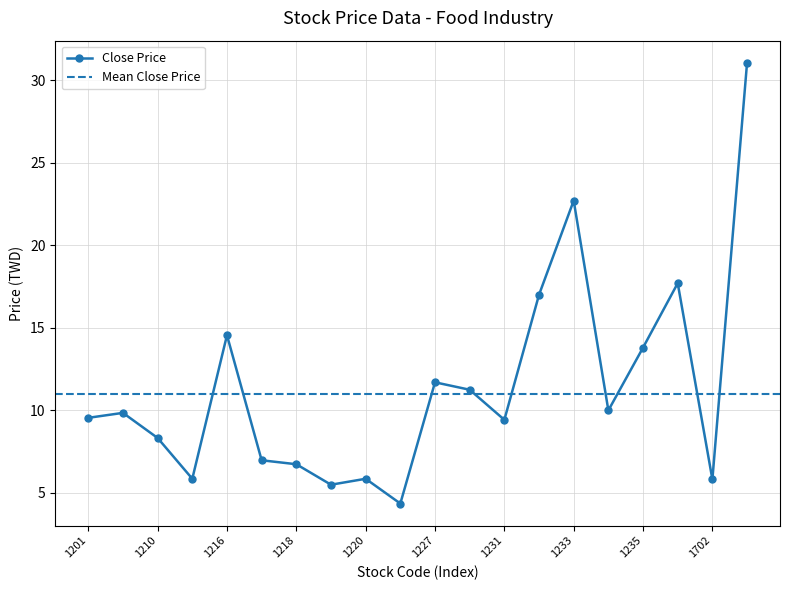

True or false: Close Price has more than 2 points higher than both neighbors.

True